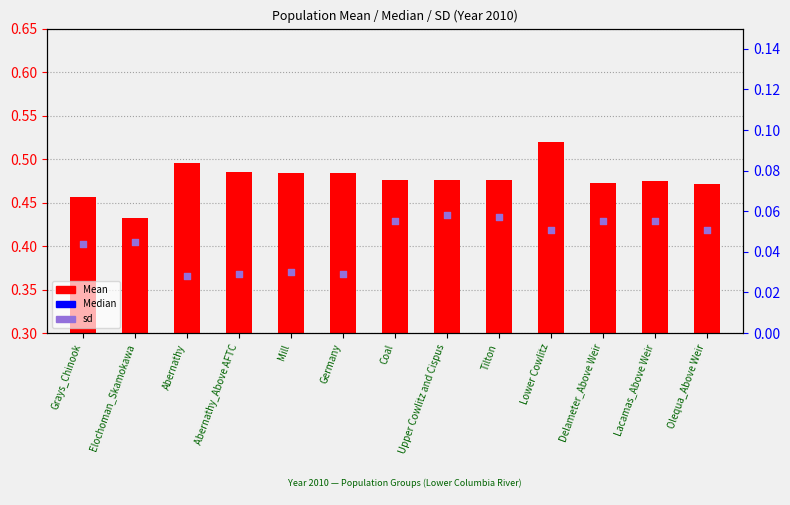

Which series has the largest total across all categories?

Median